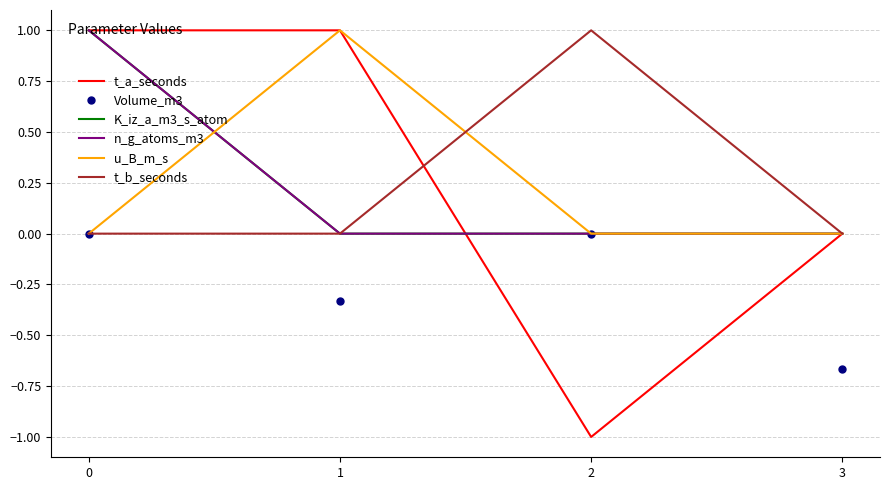

Reading right to left, list all the values displayed in this chart.

t_a_seconds: 0.0	-1.0	1.0	1.0
Volume_m3: -0.7	0.0	-0.3	0.0
K_iz_a_m3_s_atom: 0.0	0.0	0.0	1.0
n_g_atoms_m3: 0.0	0.0	0.0	1.0
u_B_m_s: 0.0	0.0	1.0	0.0
t_b_seconds: 0.0	1.0	0.0	0.0